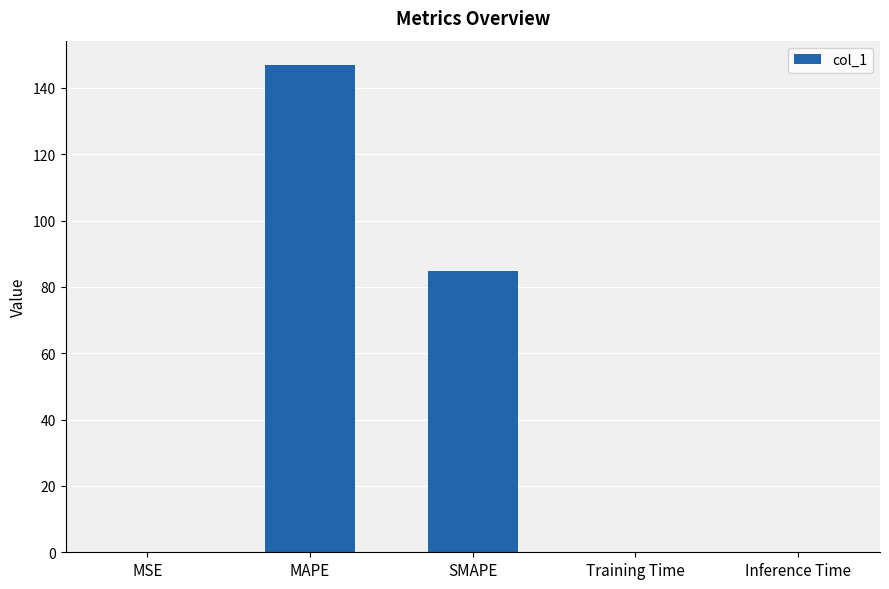

What is the maximum value shown in the chart?

146.9